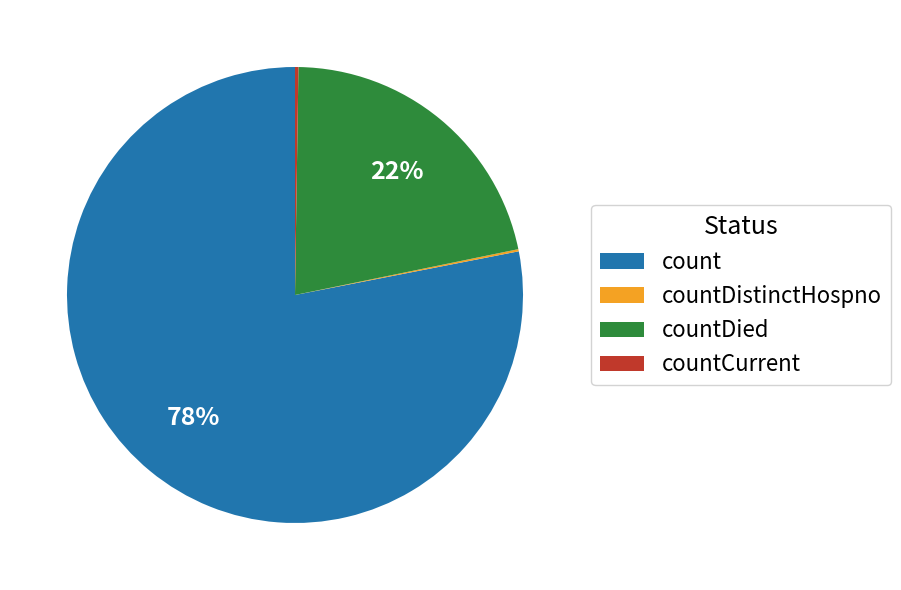

Is it true that count is 88% of the pie?

False